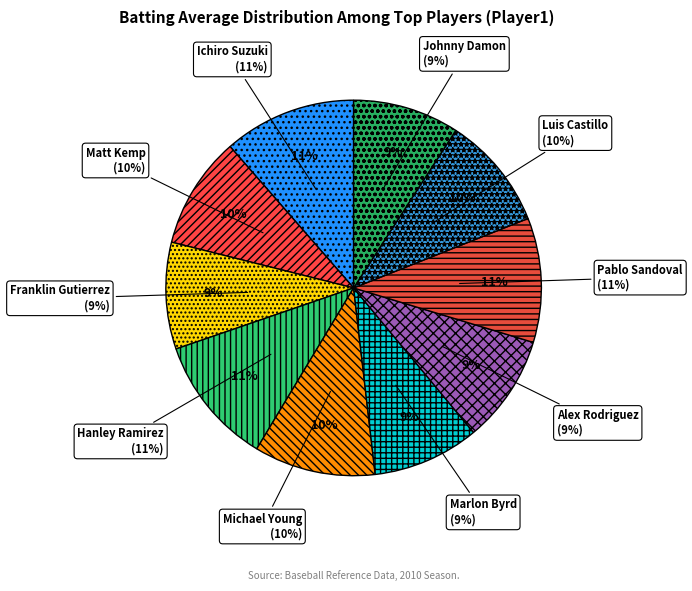

What is the smallest slice in the pie chart?

Johnny Damon